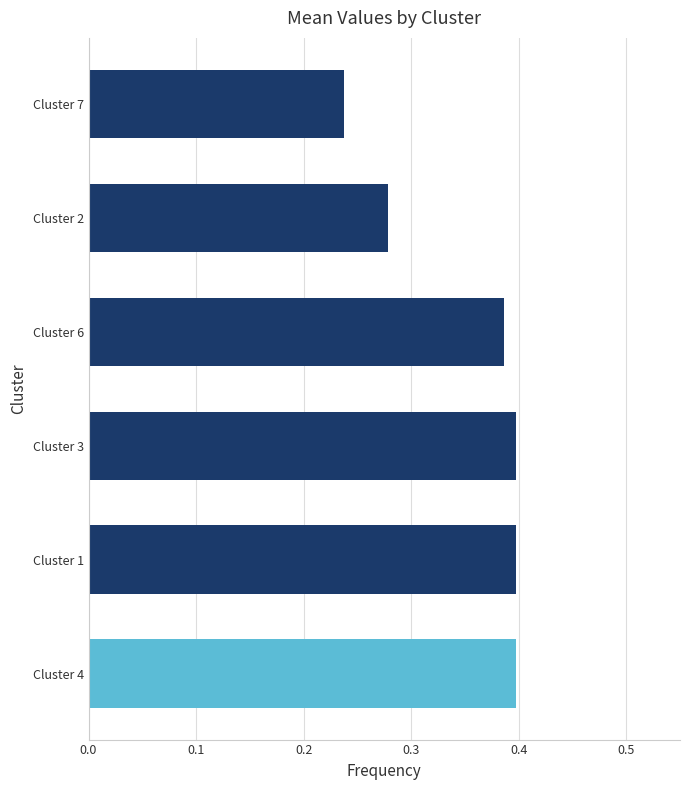

Does the chart contain stacked bars?

No